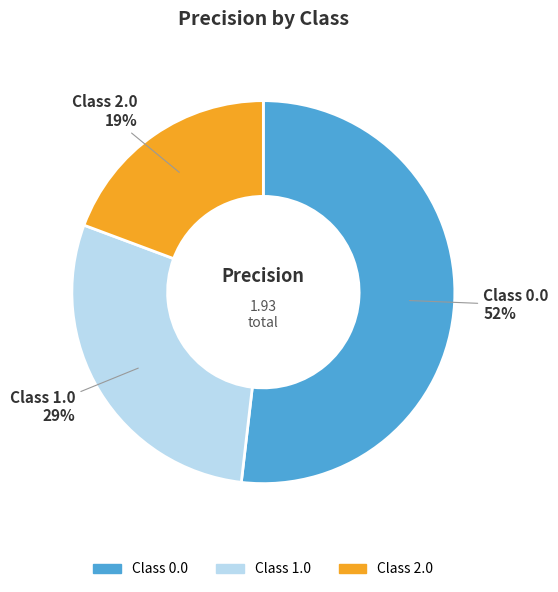

Rank the categories by value from lowest to highest.

Class 2.0, Class 1.0, Class 0.0